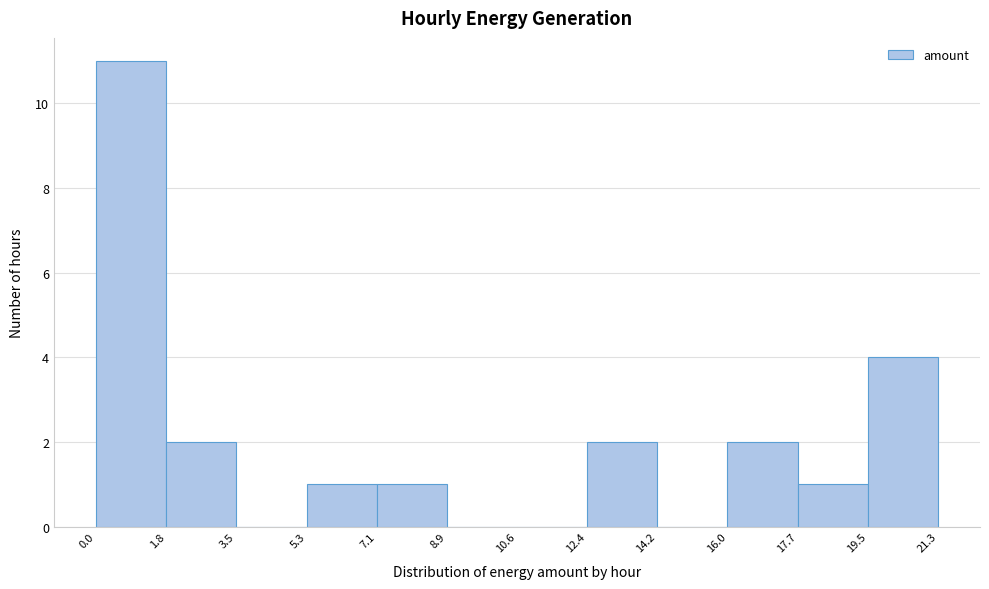

What is the height of the bar covering 0.0 to 1.8 on the x-axis? The values are not printed on the chart, so give them approximately, as read against the axis.

11